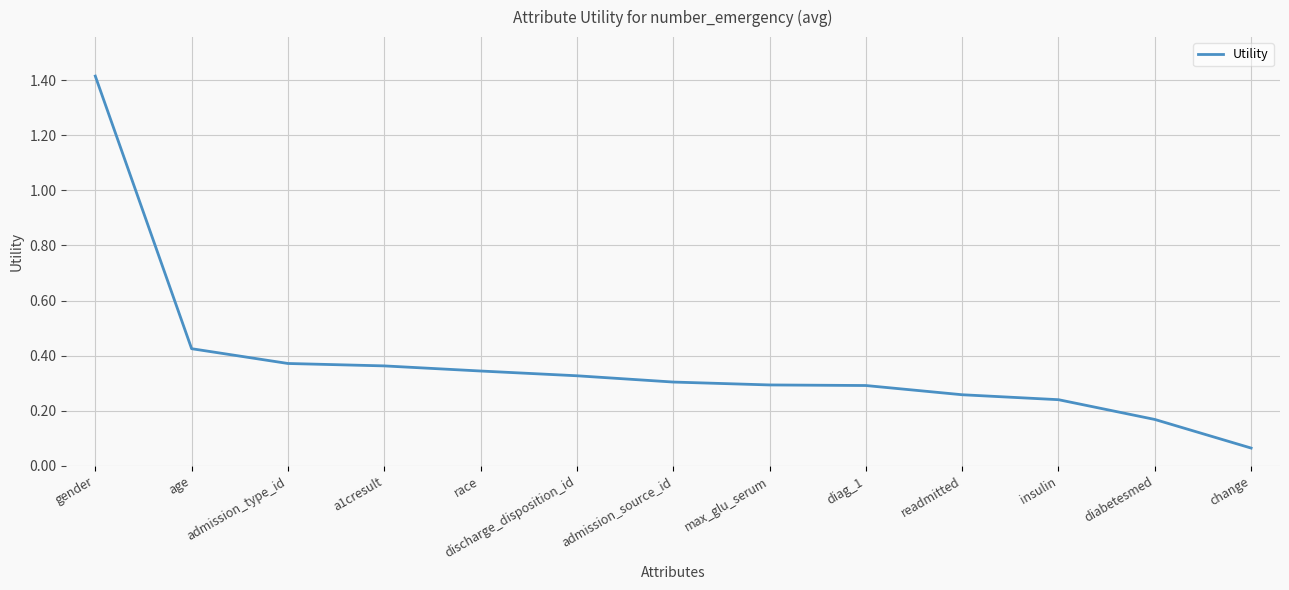

The chart shows a value of 0.6 at admission_type_id. True or false?

False